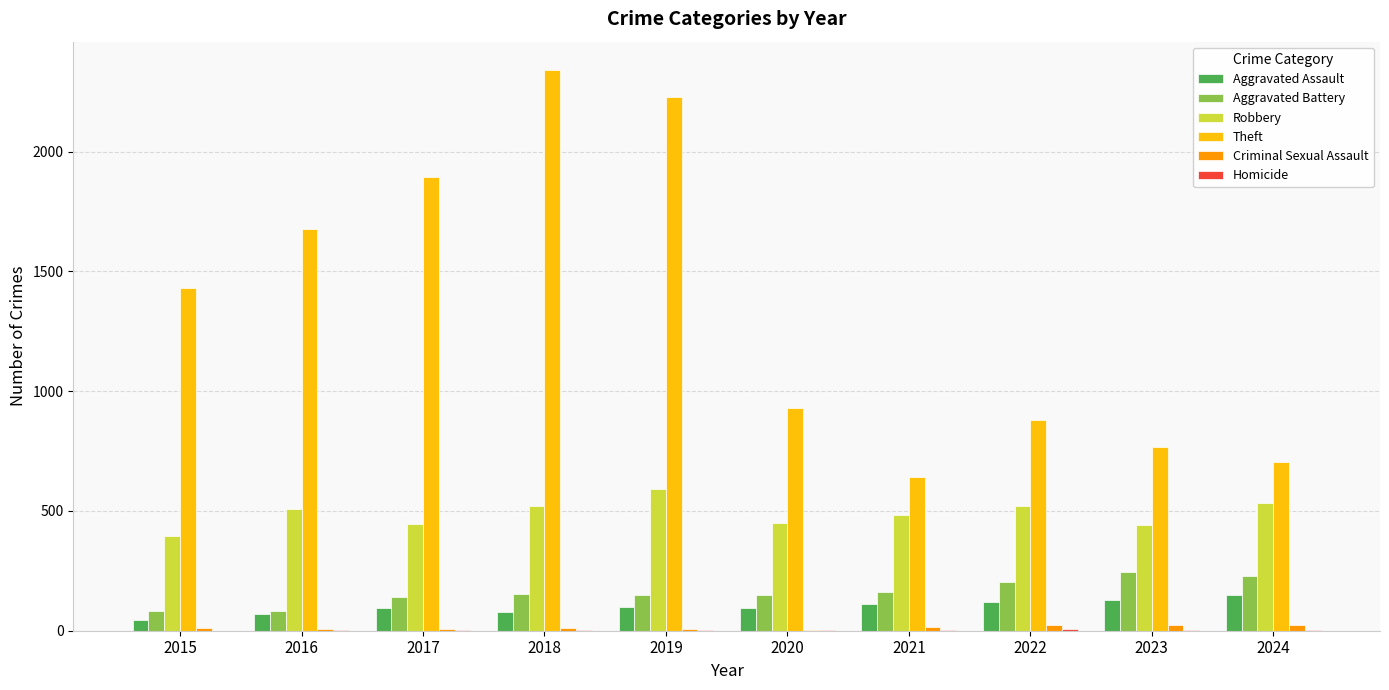

Is the value of Theft at 2015 greater than the value of Aggravated Battery at 2021?

Yes